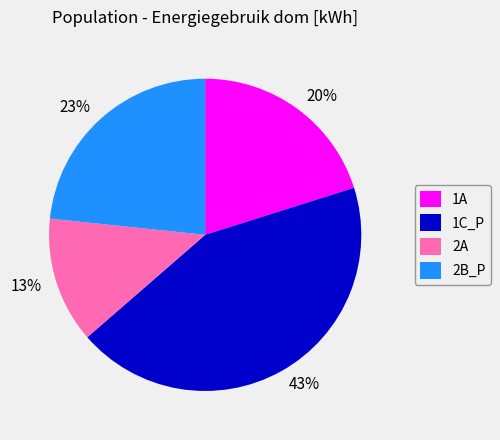

Which slice is the smallest?

2A